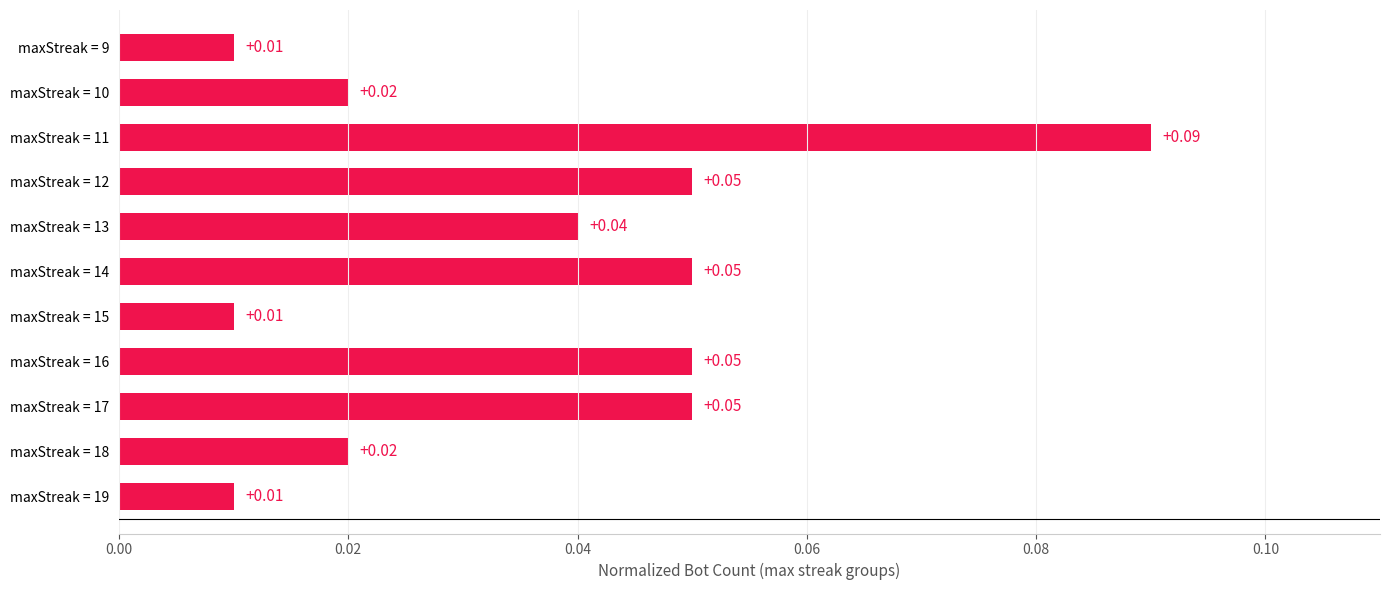

Which has a higher value, maxStreak = 13 or maxStreak = 16?

maxStreak = 16